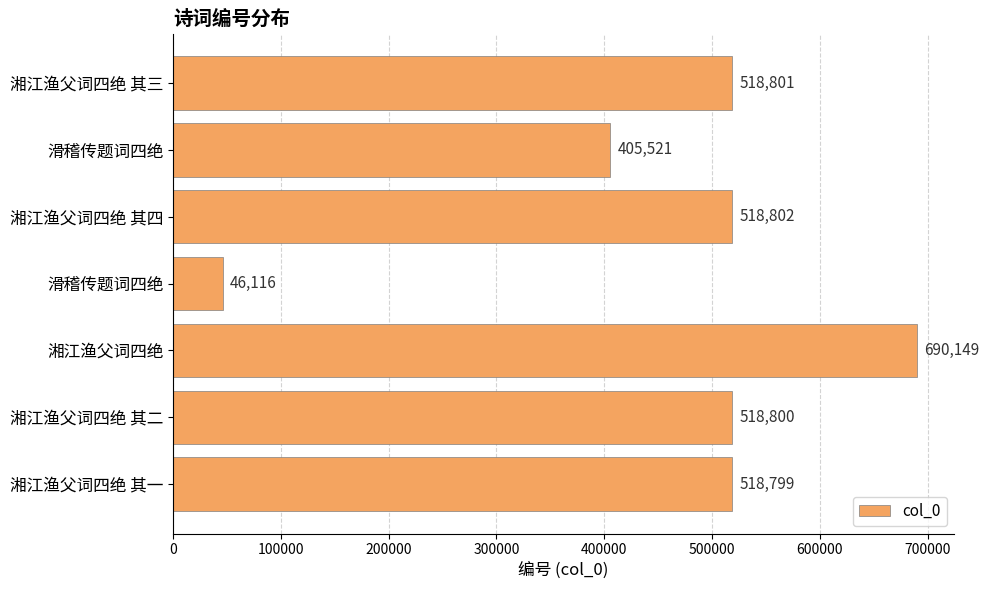

How many categories are shown in the chart?

7